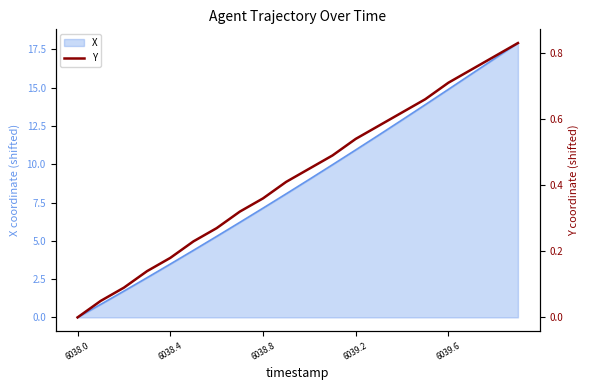

True or false: the data shows 0.3 at 17.

False